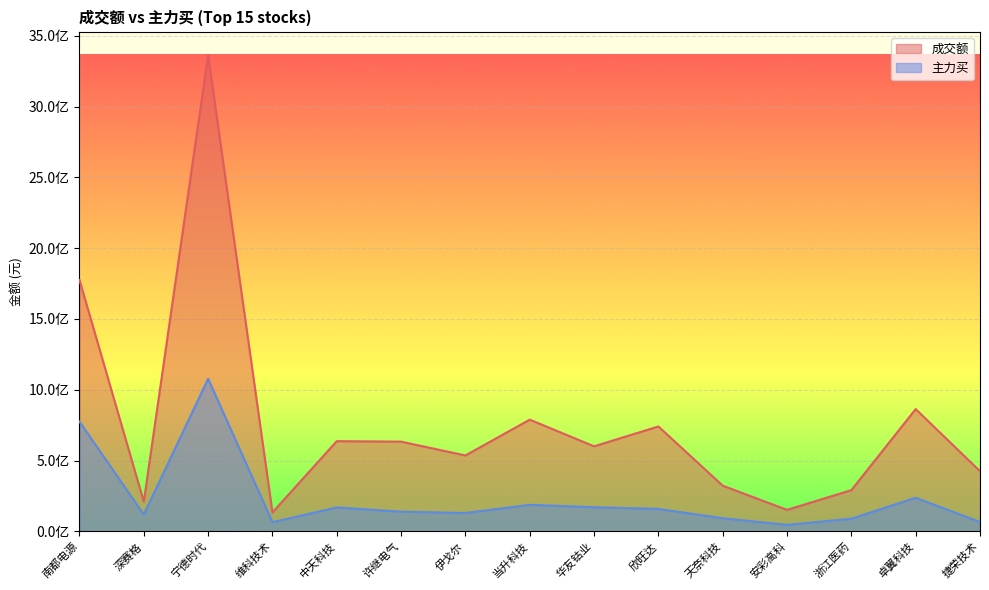

At which label does 成交额 first exceed 600731620?

南都电源